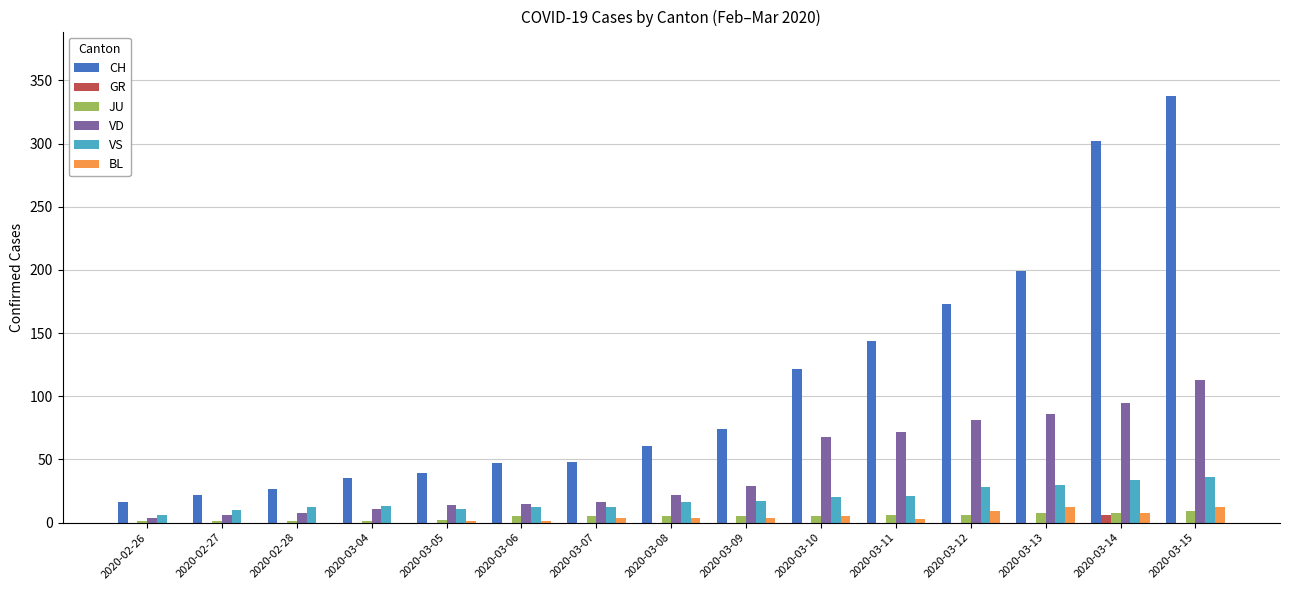

What is the maximum value shown in the chart?

338